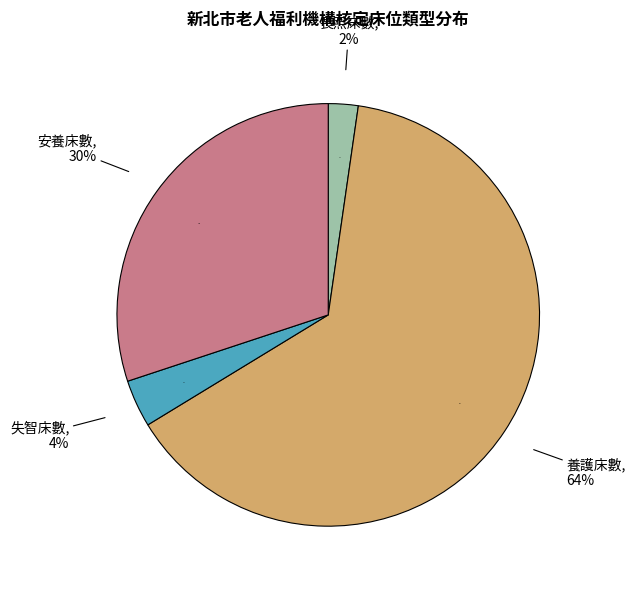

To the nearest percent, what portion does 34 represent?

3%